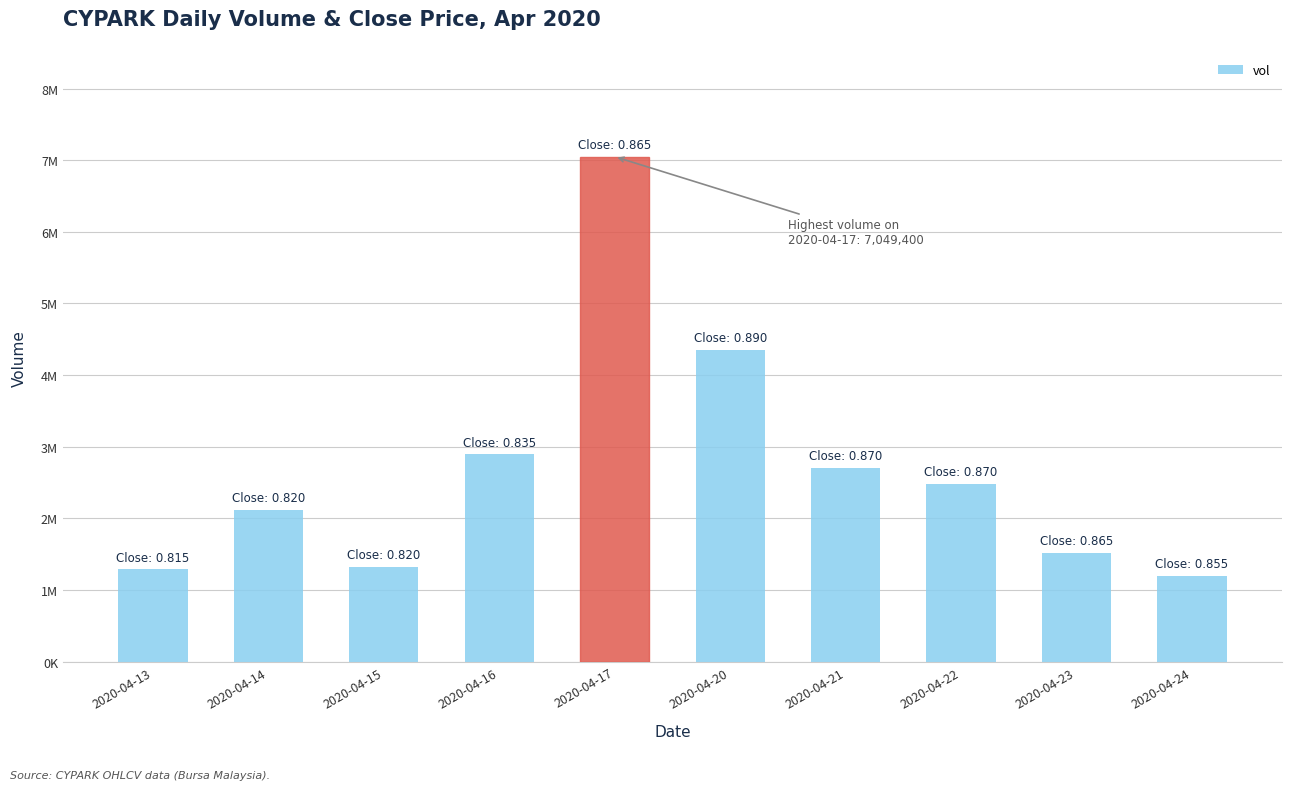

What is the difference between the maximum and second lowest values?

5760400